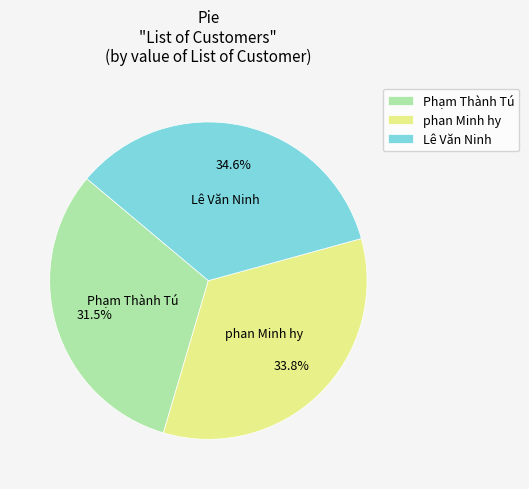

Is it true that phan Minh hy is 34% of the pie?

True